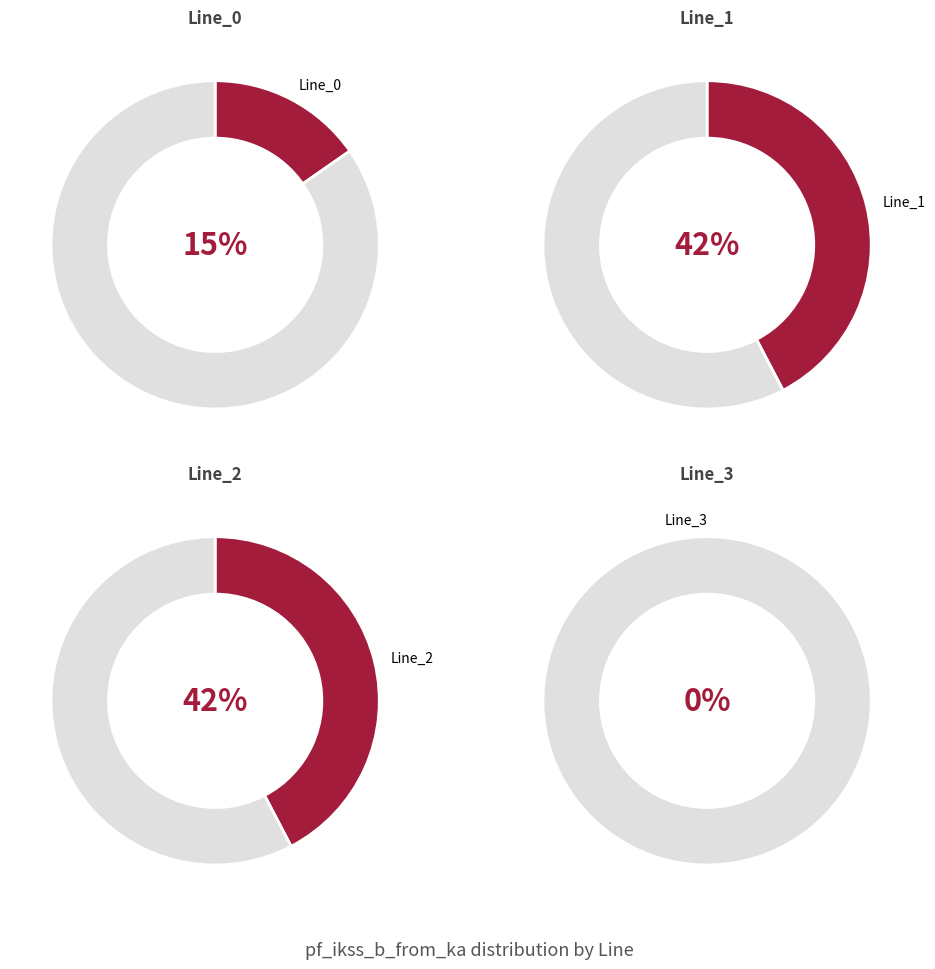

What portion of the pie excludes Line_3?

100.0%